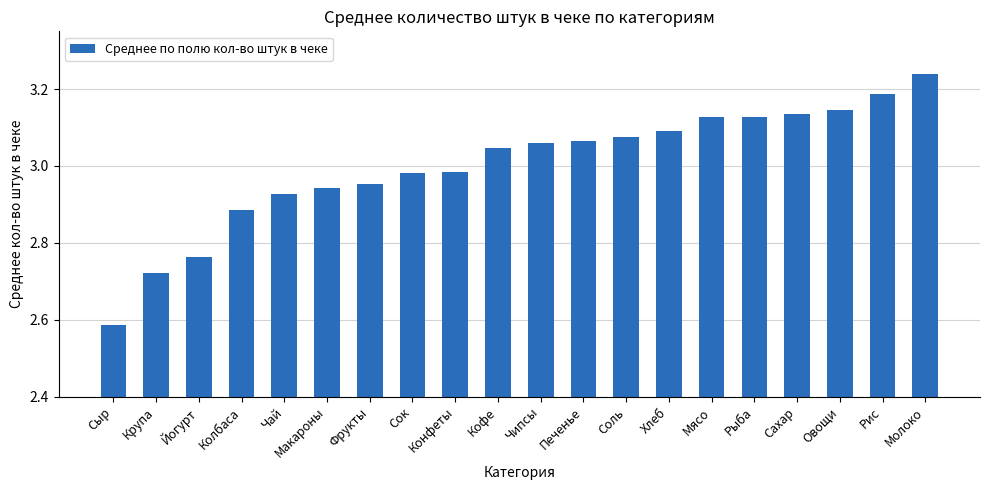

Count the number of categories in the chart.

20